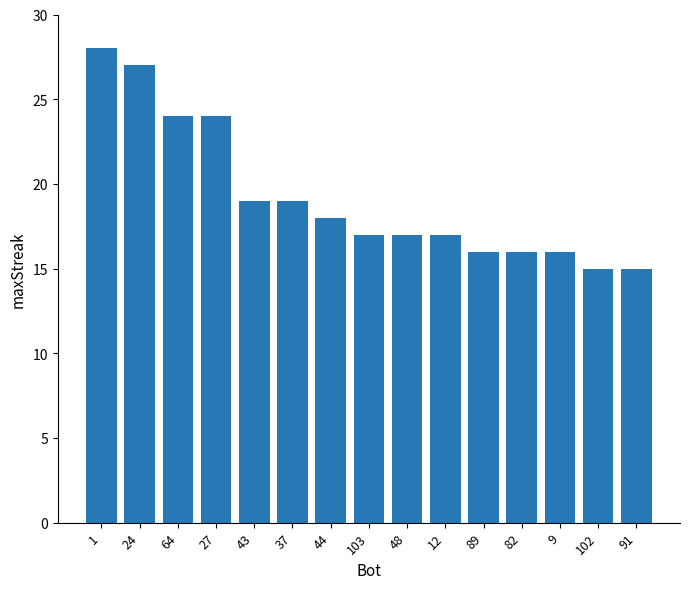

Reading left to right, what are all the values shown in this chart?

28	27	24	24	19	19	18	17	17	17	16	16	16	15	15